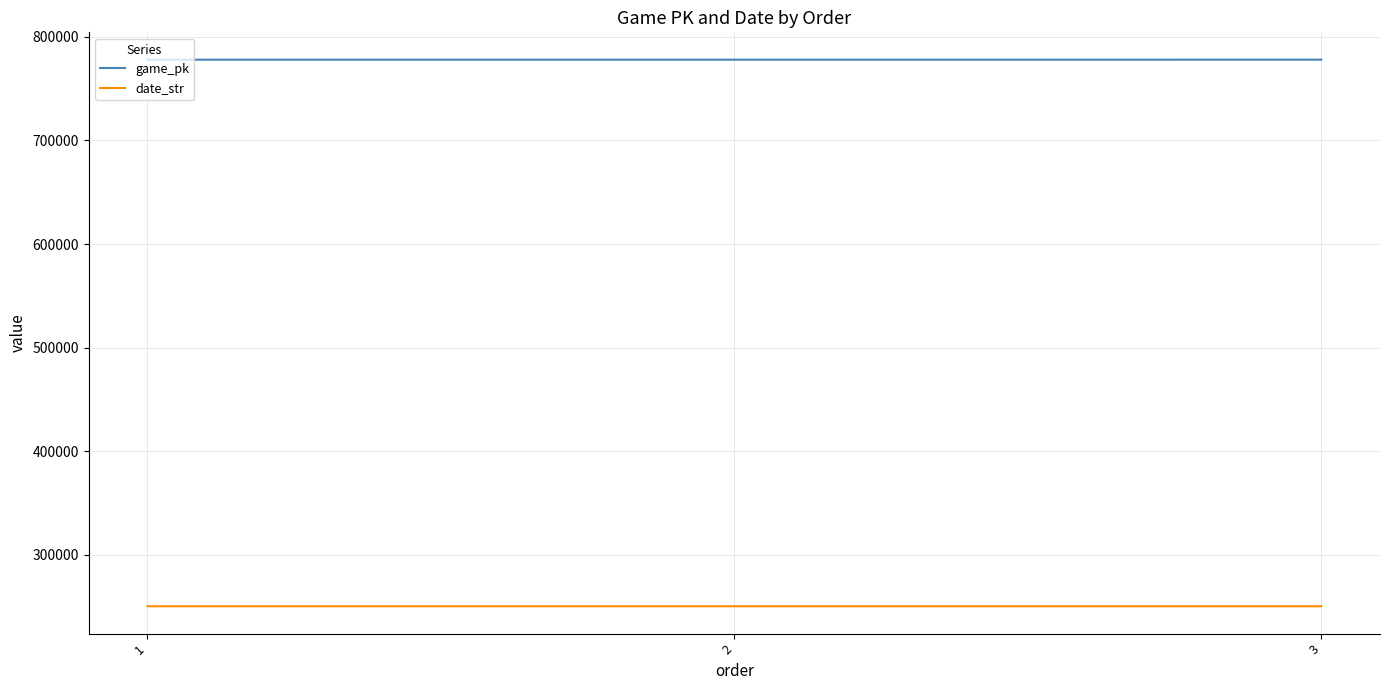

What is the difference between the highest and lowest values at 3?

527387